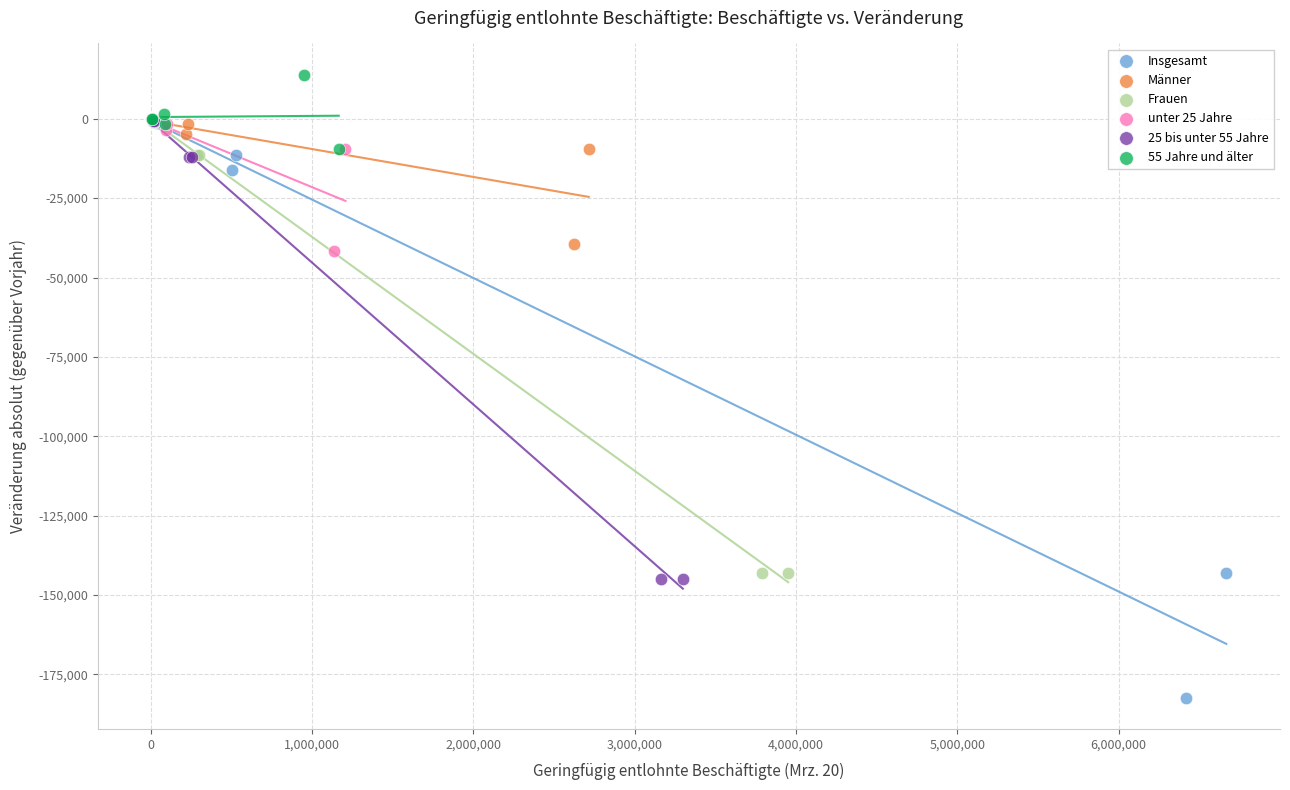

What are all the series names shown in the legend?

Insgesamt, Männer, Frauen, unter 25 Jahre, 25 bis unter 55 Jahre, 55 Jahre und älter